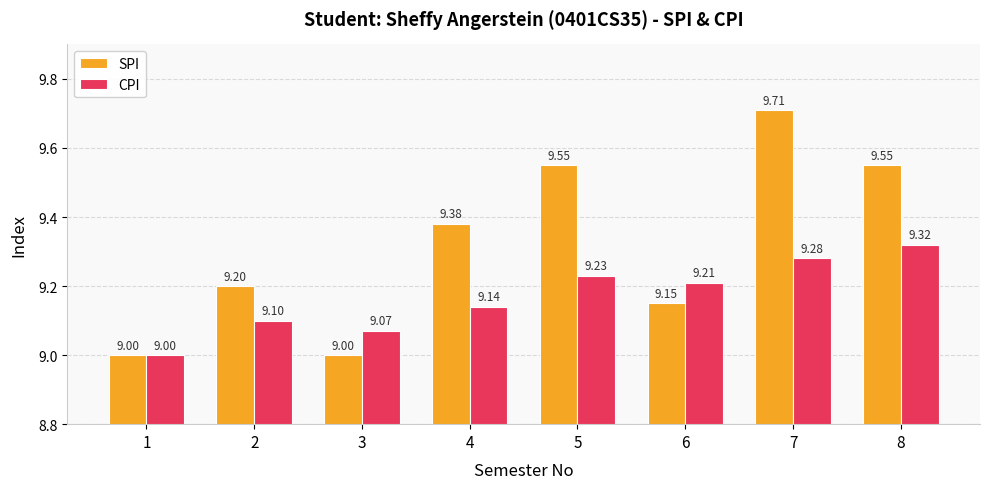

Which label corresponds to the largest value in the chart?

7